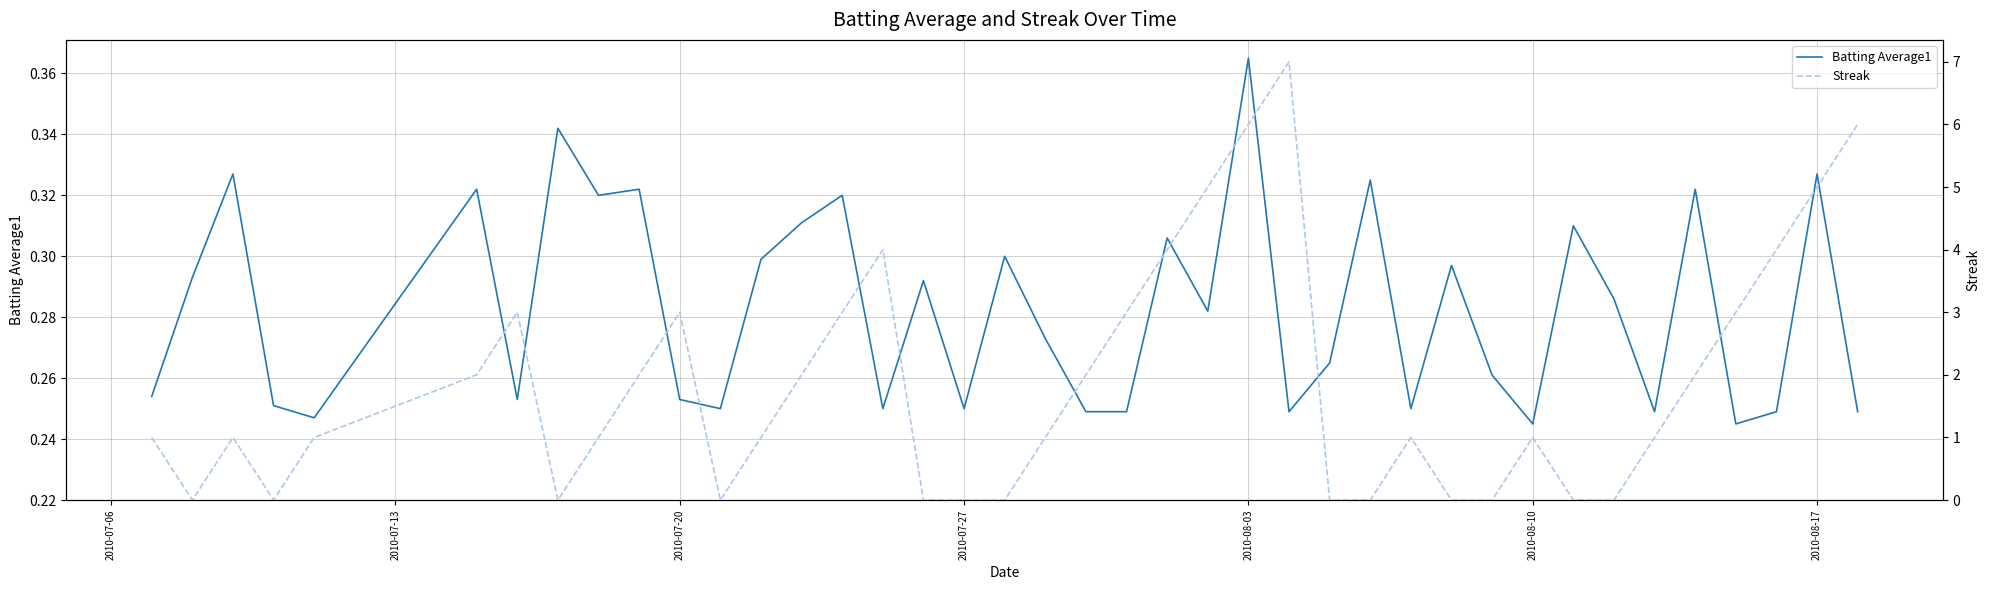

How many interior local peaks does the Batting Average1 series have?

14